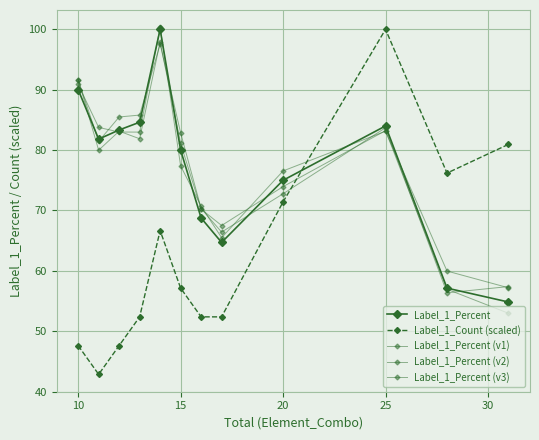

How many categories are shown in the chart?

12